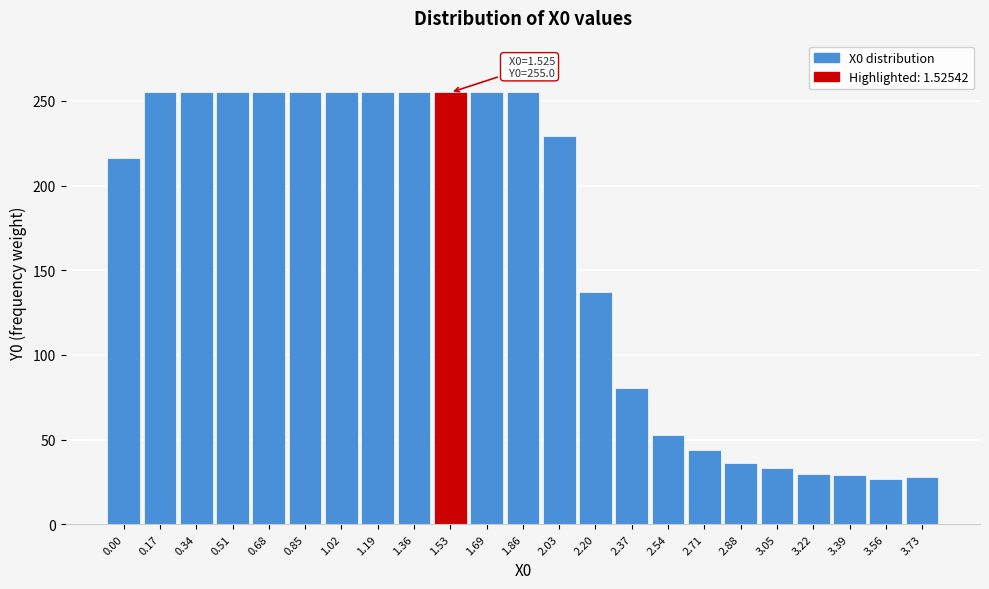

Is it true that the value at 2.71 is 29.0?

False